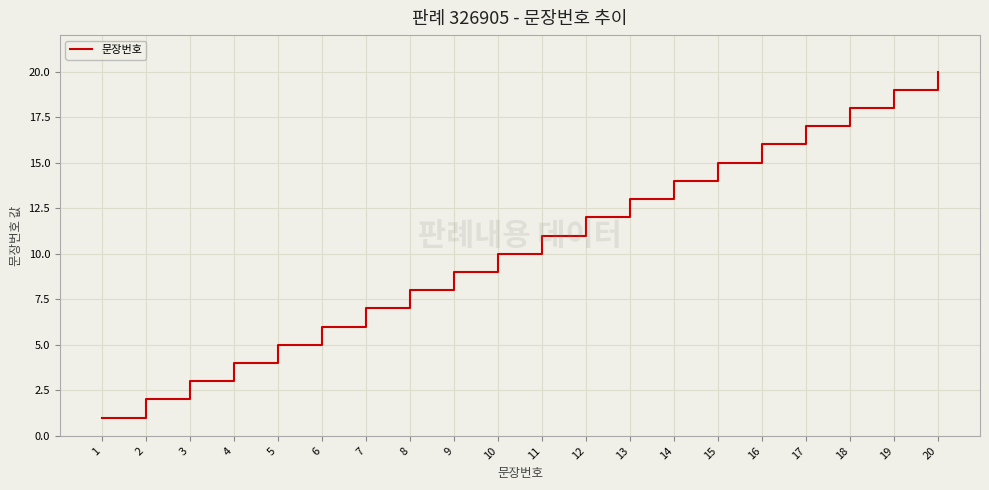

What is the difference between the values at 4 and 20?

16